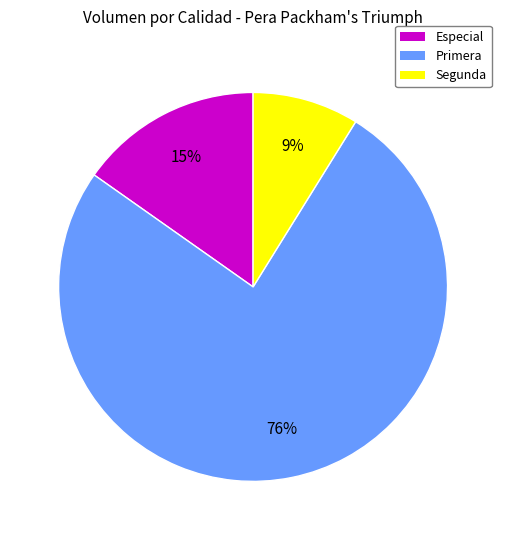

To the nearest percent, what is the difference between the largest and smallest slice percentages?

67%